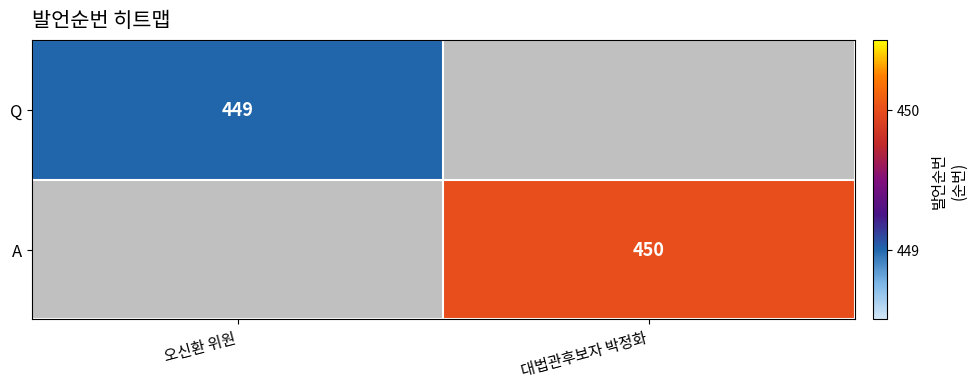

True or false: Q has a value of 285 at 오신환 위원.

False